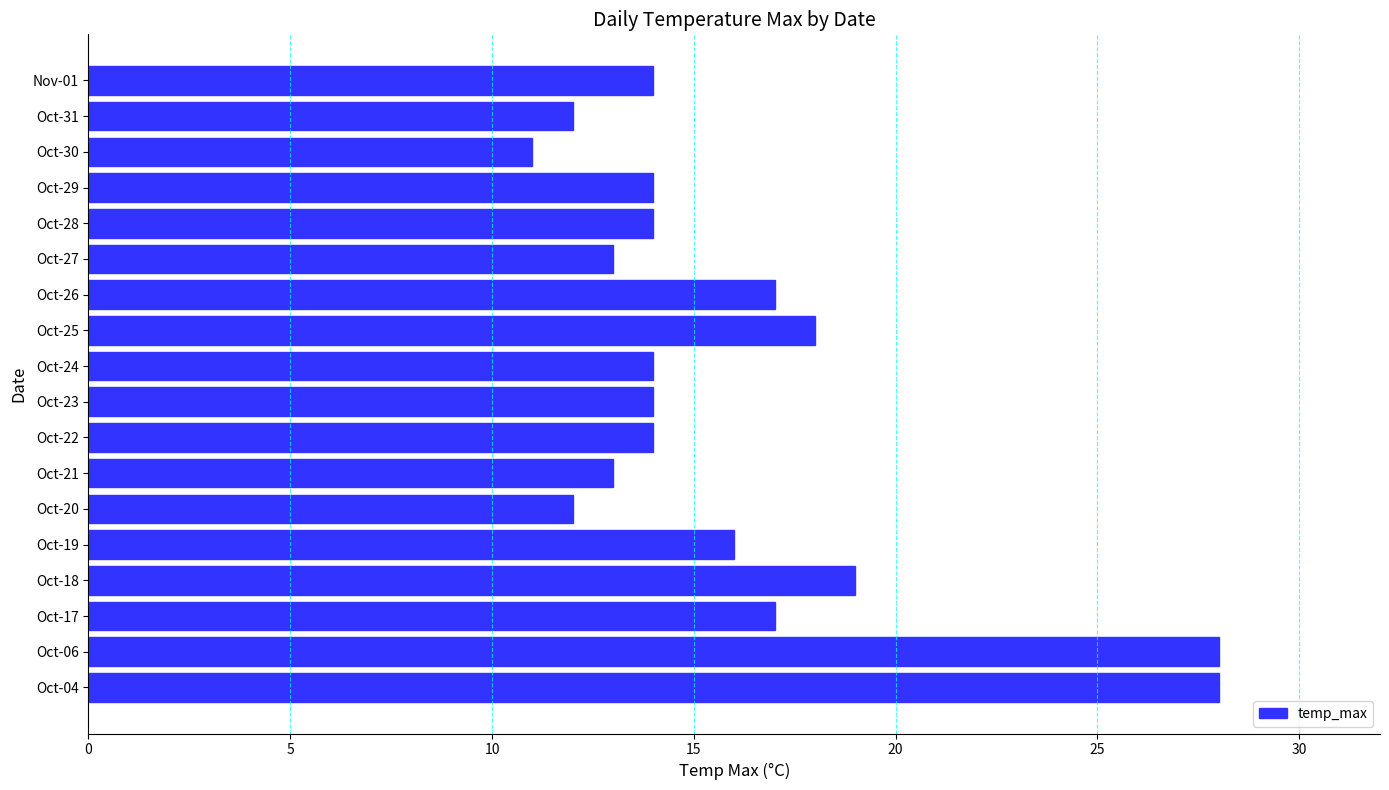

What value does the data have at Oct-04, to the nearest 5?

30